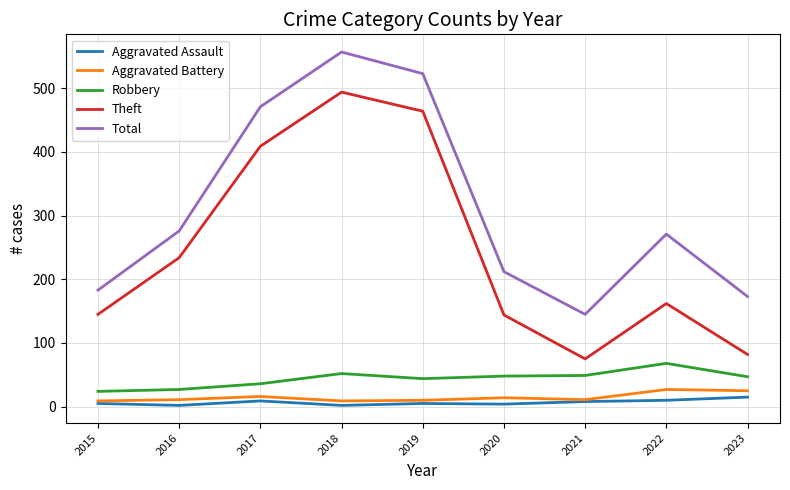

List the series in order of their peak value, lowest first.

Aggravated Assault, Aggravated Battery, Robbery, Theft, Total